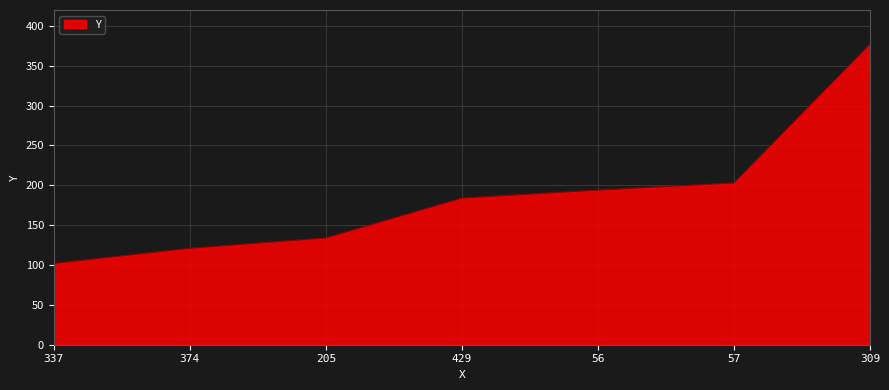

True or false: the data shows 83 at 374.

False